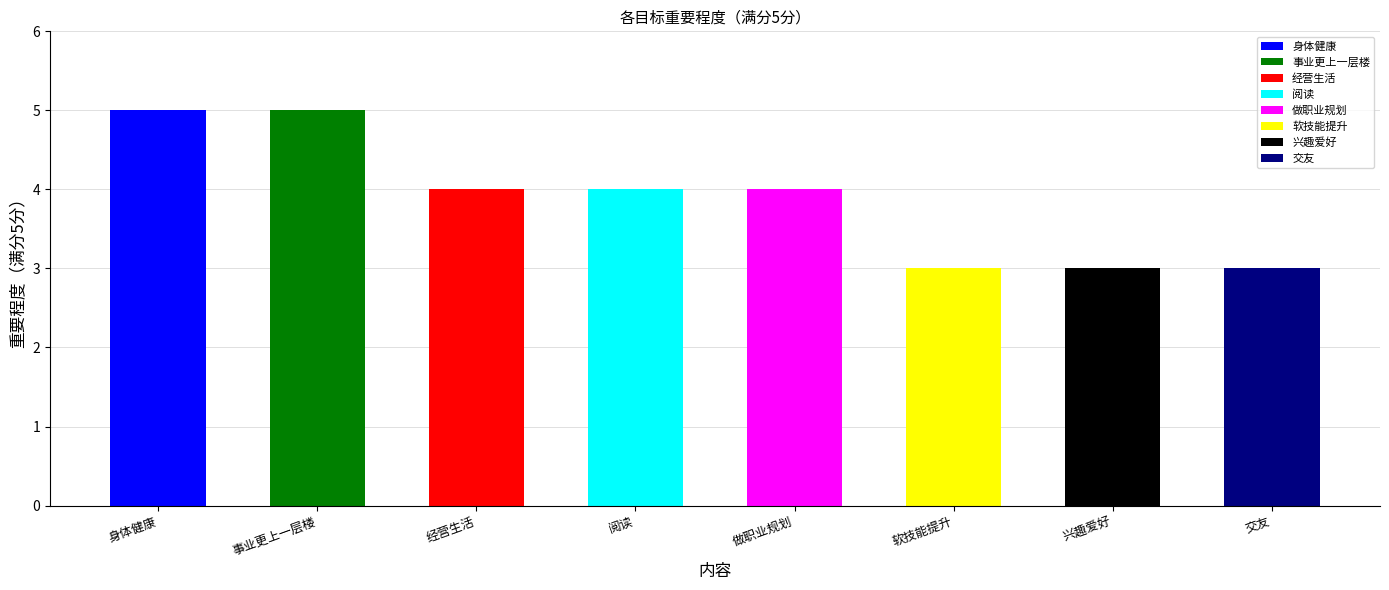

What is the difference between the second highest and minimum values?

2